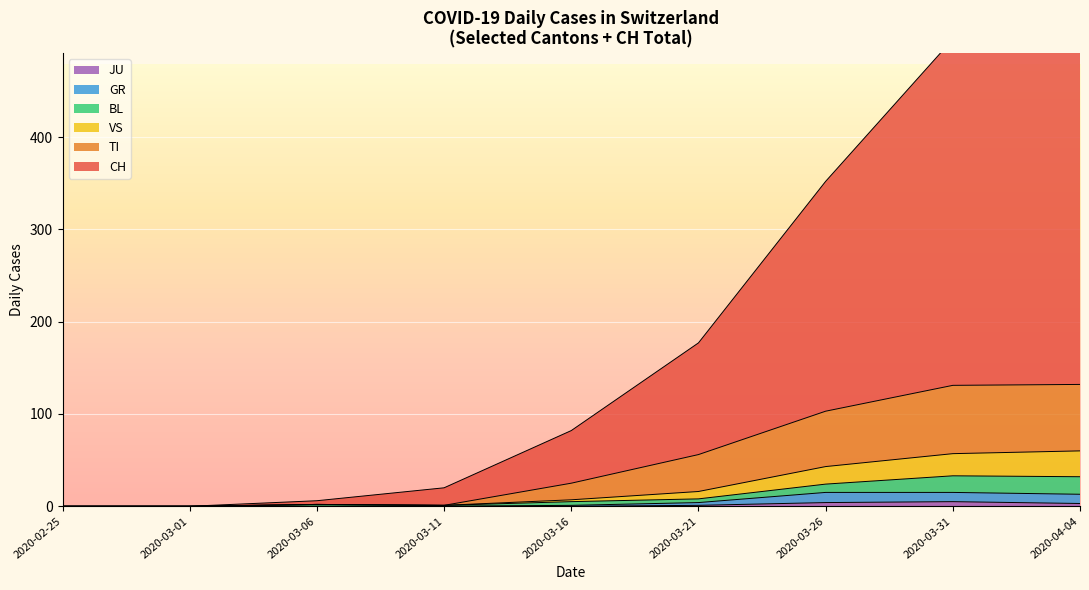

List the series in order of their peak value, highest first.

CH, TI, VS, BL, GR, JU